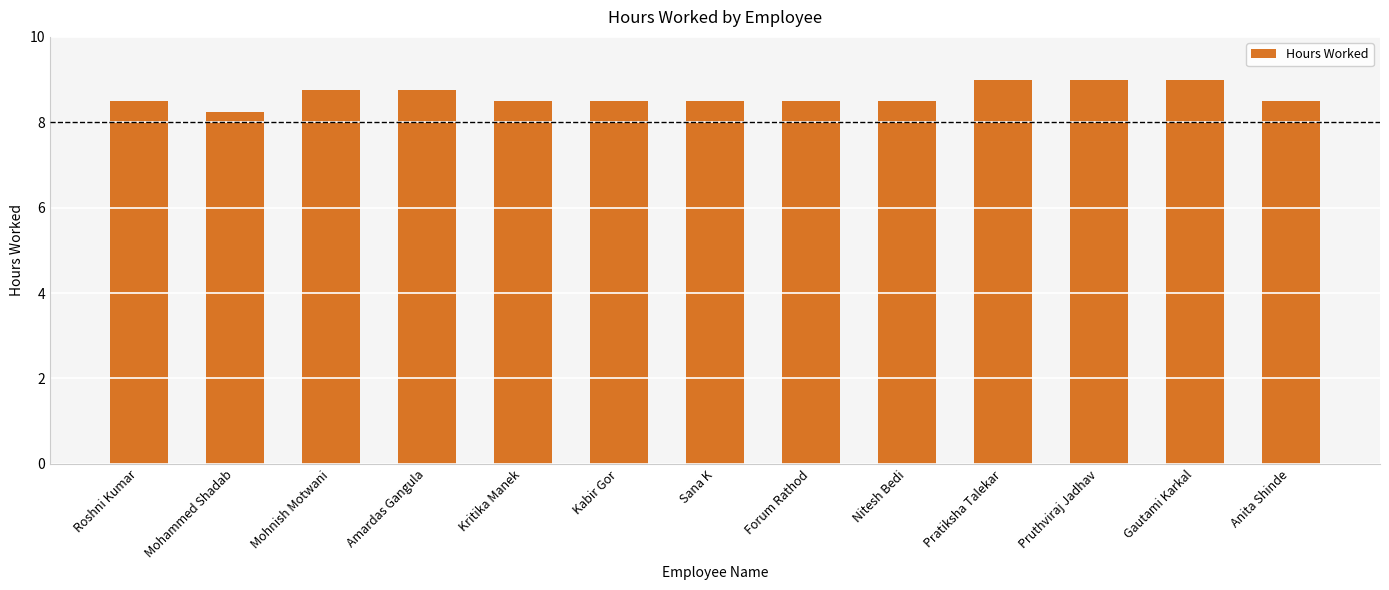

How many bars are there in total?

13